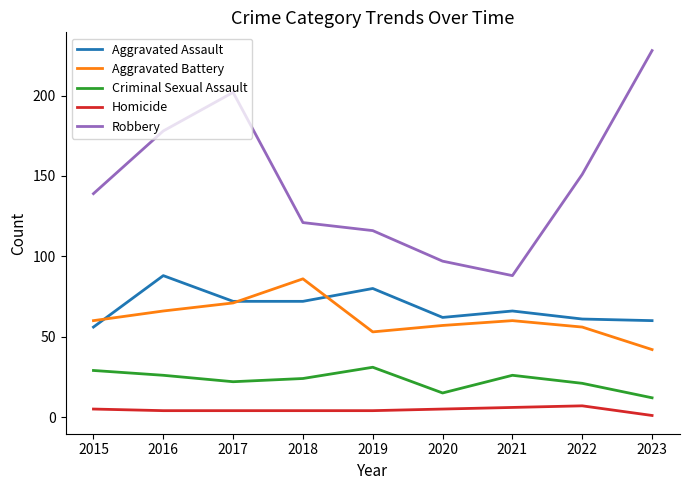

How many lines are shown in the chart?

5